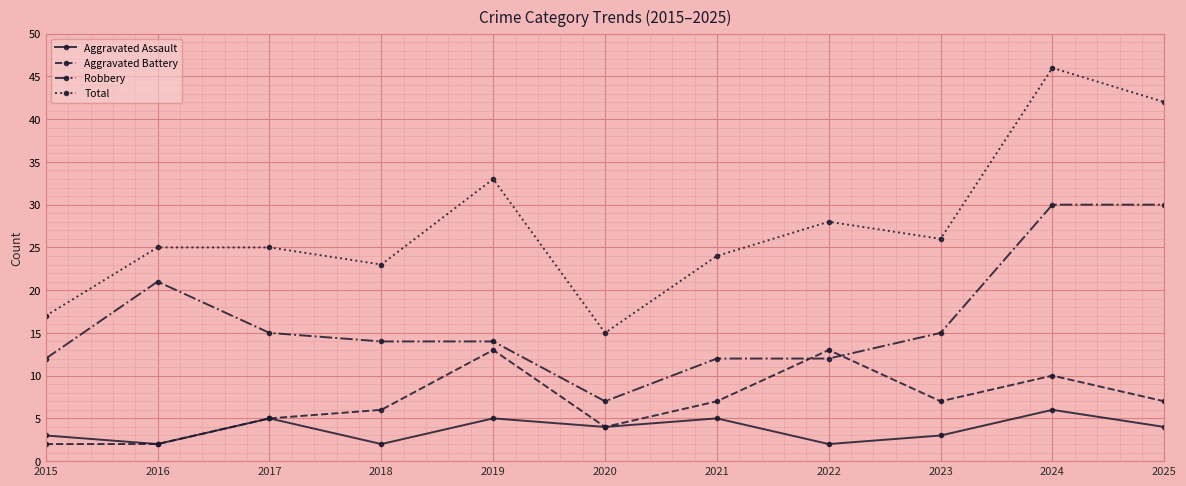

At how many categories does at least one series exceed 22?

9